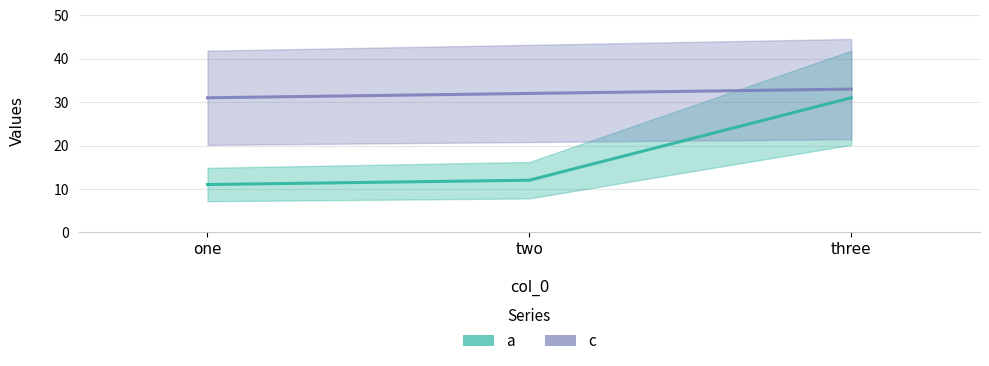

Where is a nearest to the value 21?

two